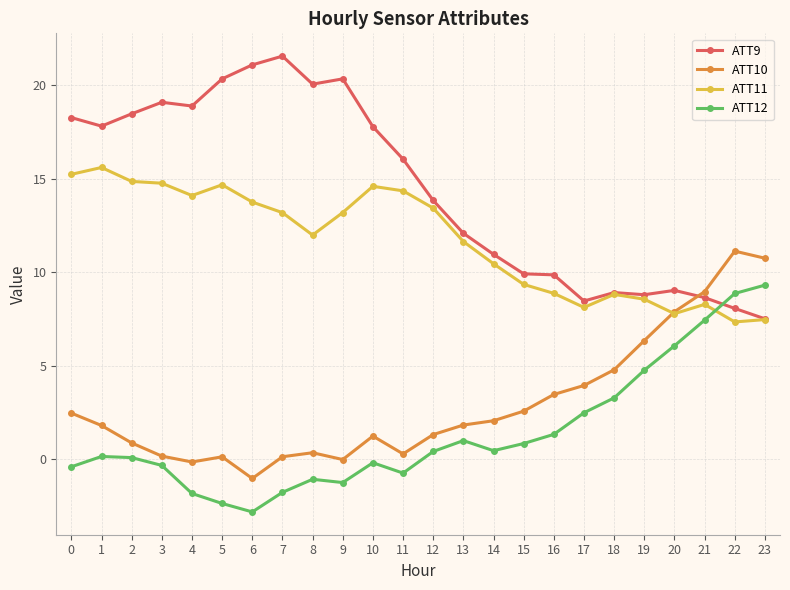

What are all the series names shown in the legend?

ATT9, ATT10, ATT11, ATT12